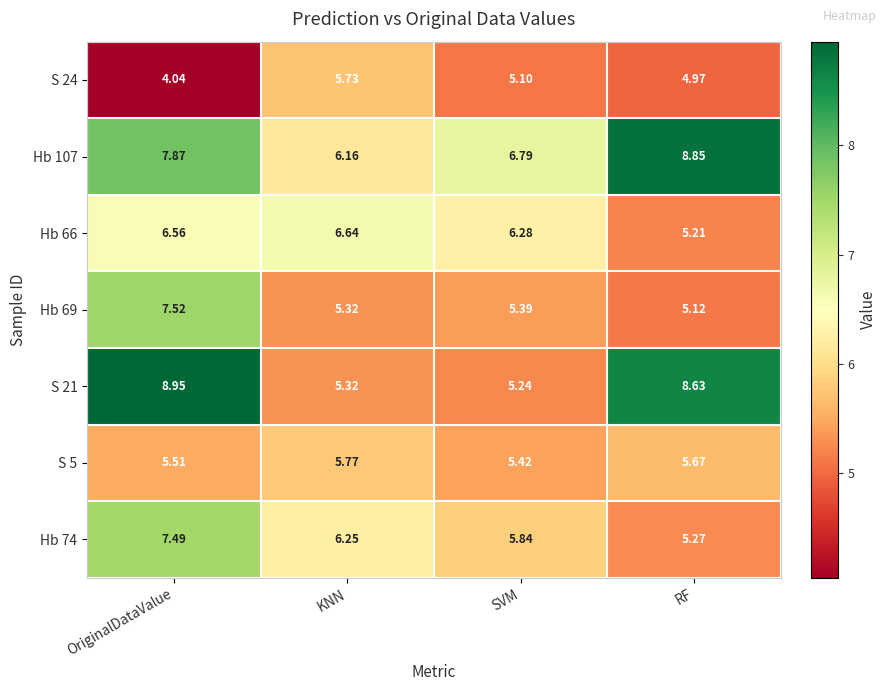

How many data points does each series have?

4